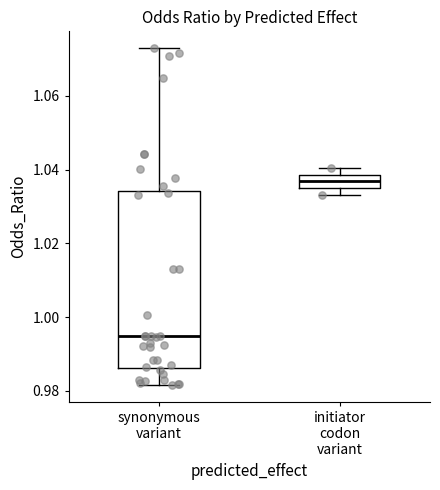

Where is the lower edge of the box for initiator codon variant on the y-axis? The values are not printed on the chart, so give them approximately, as read against the axis.

1.036